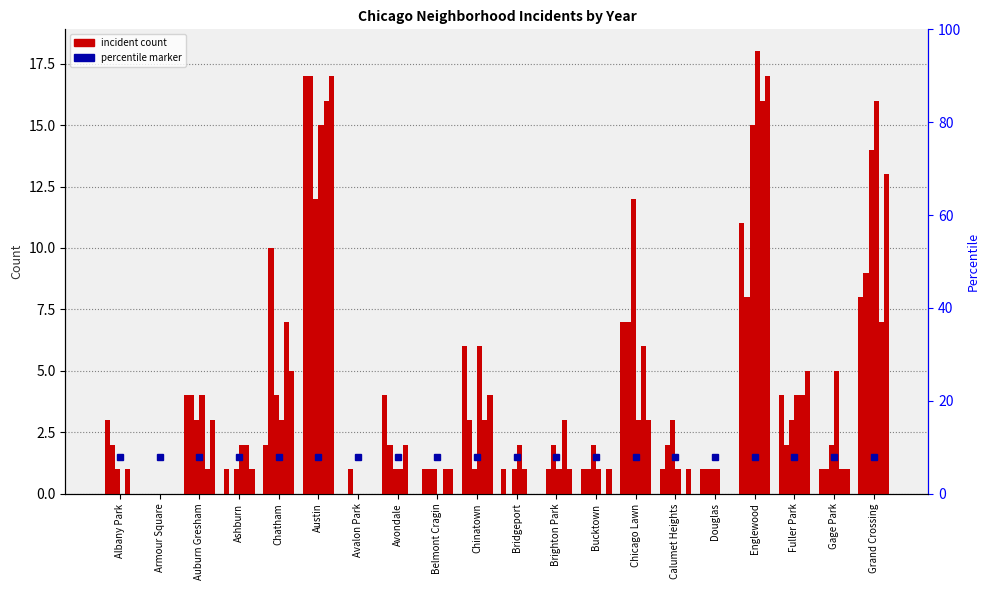

How many bars are there in each group?

6